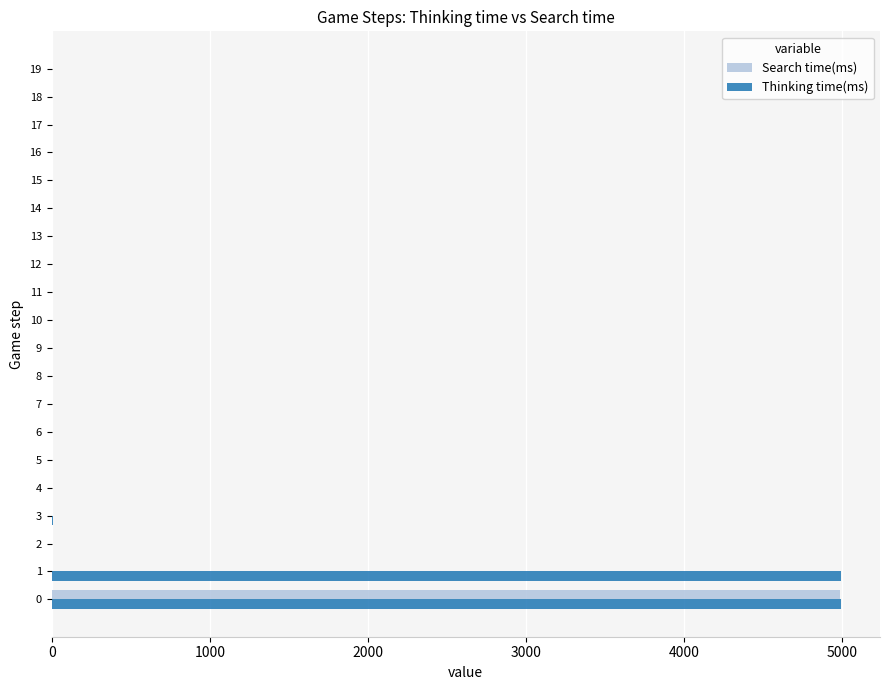

Which series has the largest total across all categories?

Thinking time(ms)